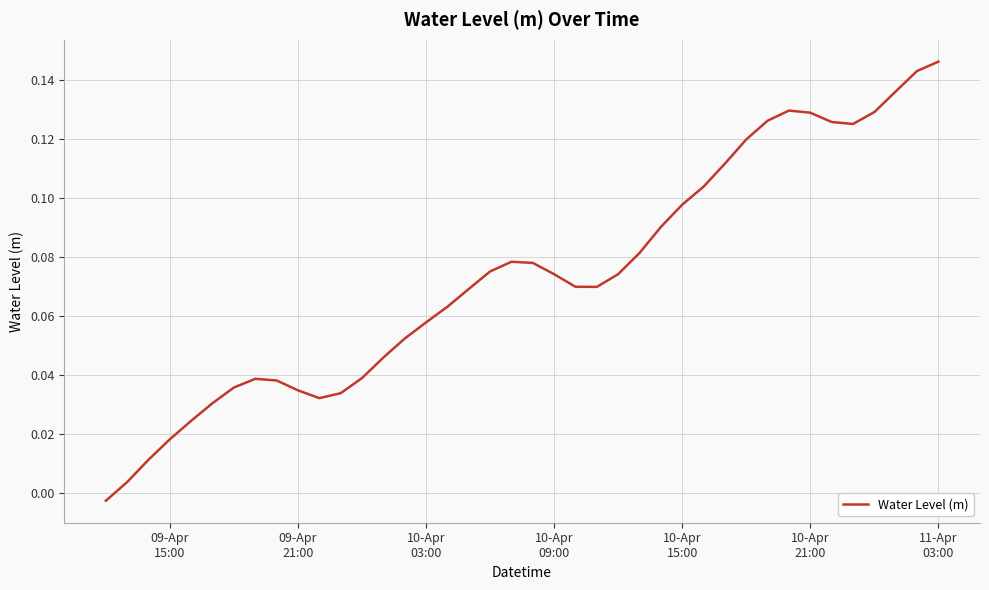

Reading left to right, extract all data points from this chart.

-0.0	0.0	0.0	0.0	0.0	0.0	0.0	0.0	0.0	0.0	0.0	0.0	0.0	0.0	0.1	0.1	0.1	0.1	0.1	0.1	0.1	0.1	0.1	0.1	0.1	0.1	0.1	0.1	0.1	0.1	0.1	0.1	0.1	0.1	0.1	0.1	0.1	0.1	0.1	0.1